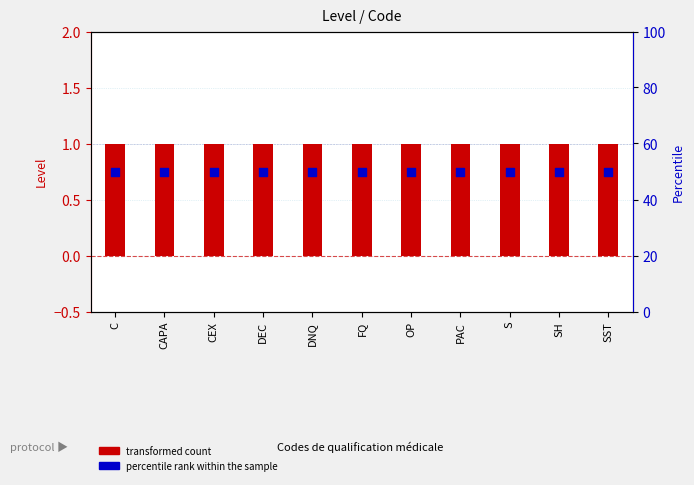

Which series has the largest total across all categories?

percentile rank within the sample